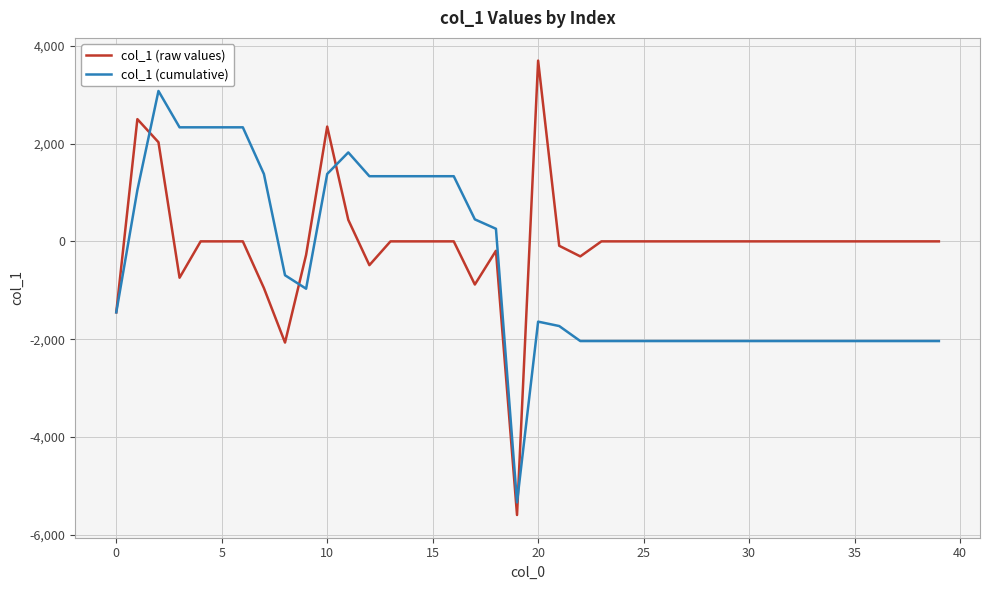

What is the greatest value displayed?

3697.3